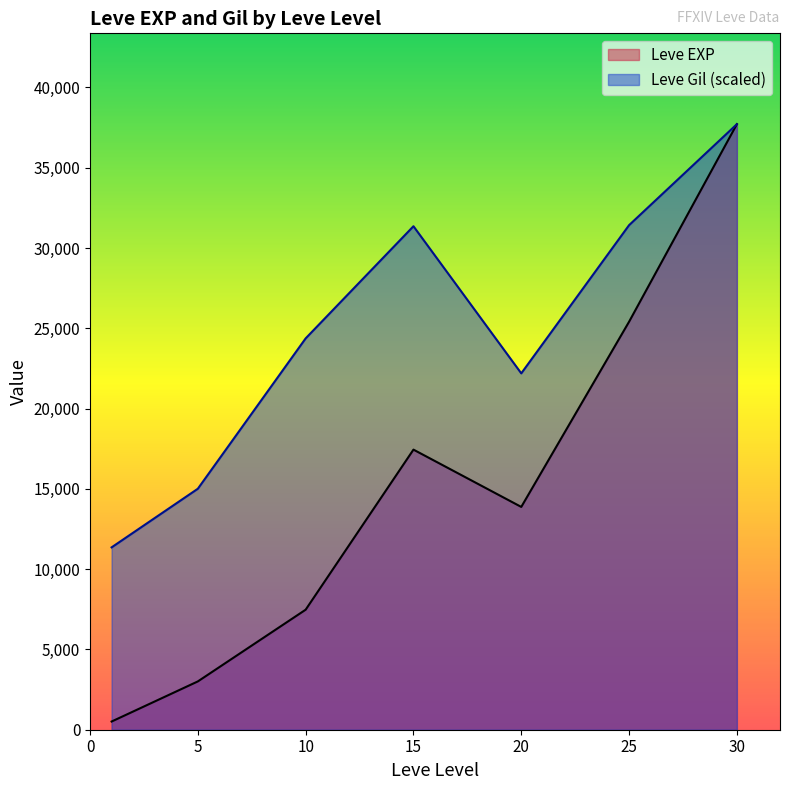

Rank the series by their average value, from highest to lowest.

Leve Gil (scaled), Leve EXP